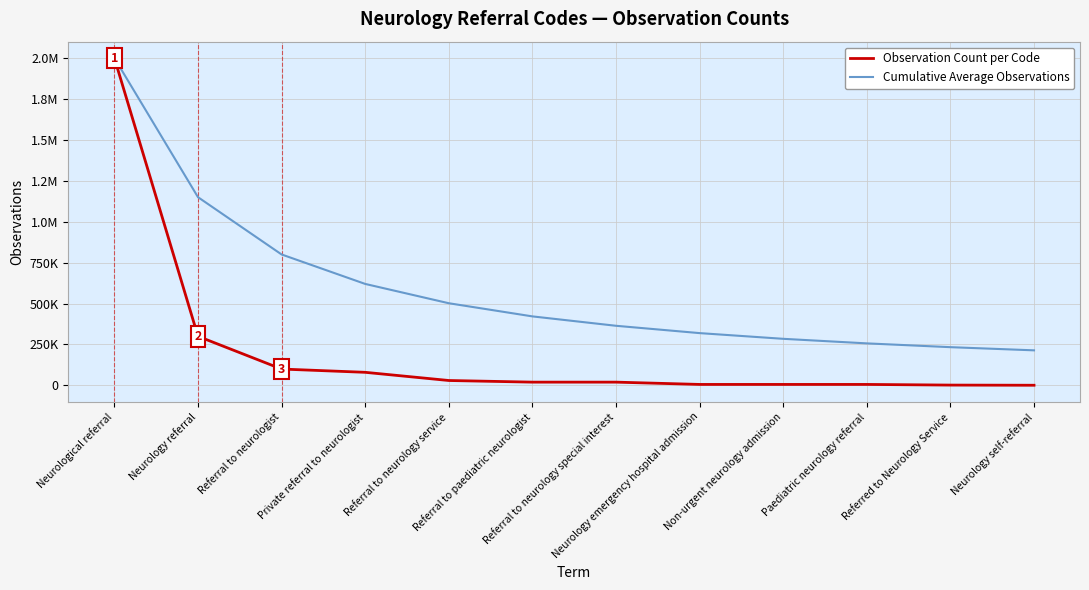

What is the value of the Observation Count per Code point at the 7th from the left?

20000.0